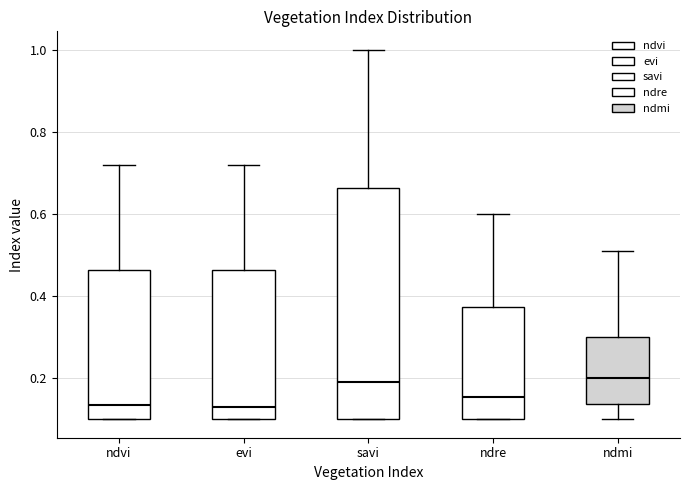

Where is the upper edge of the box for evi on the y-axis? The values are not printed on the chart, so give them approximately, as read against the axis.

0.46